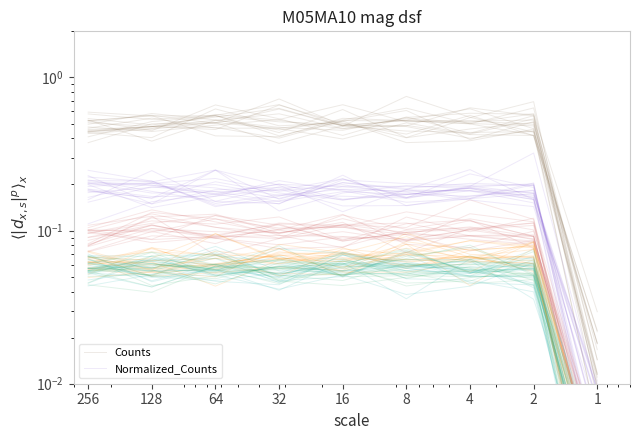

What is the difference between the second highest and minimum values in the Normalized_Counts series?

0.2